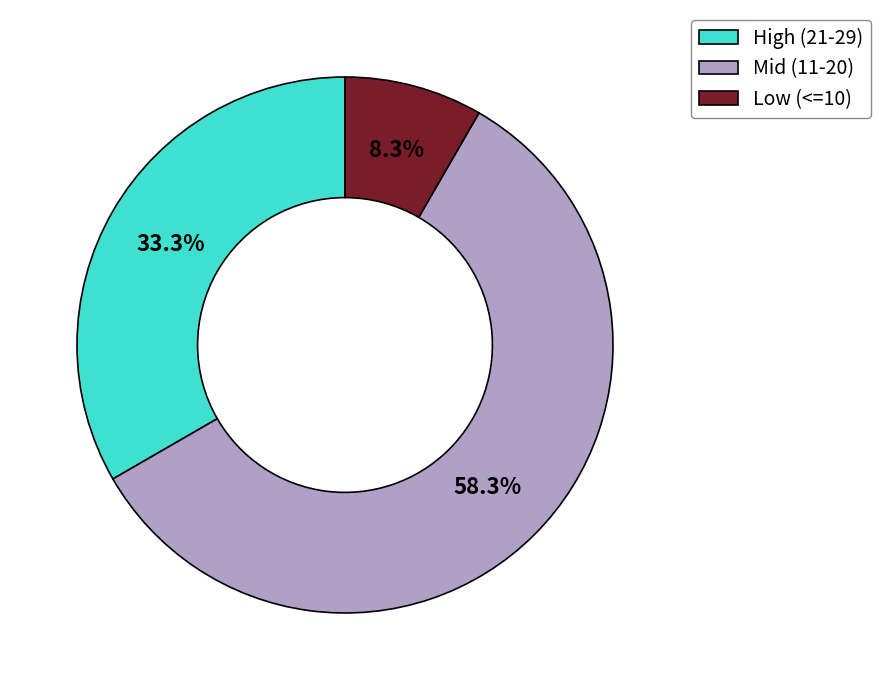

What percentage is NOT represented by Low (<=10)?

91.7%